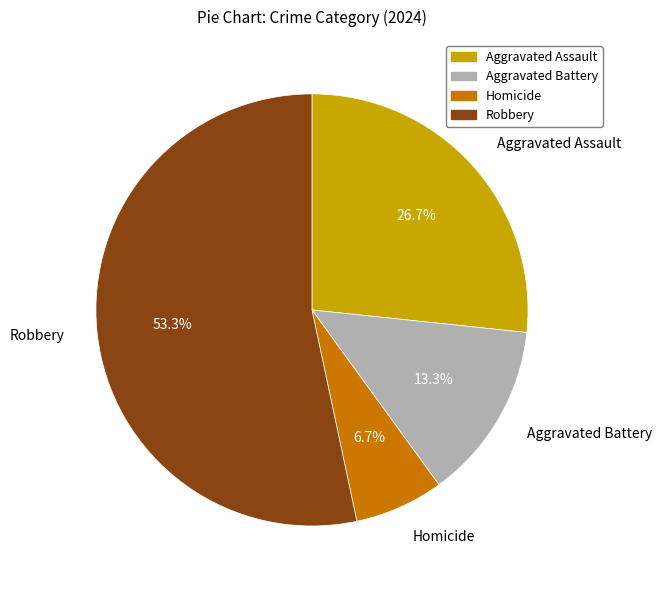

The Aggravated Battery slice represents 13% of the pie. True or false?

True